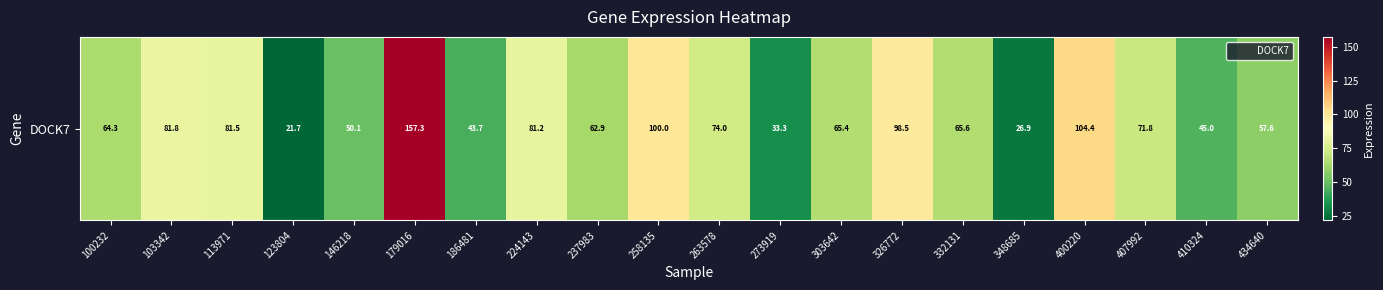

What is the sum of all values?

1386.8